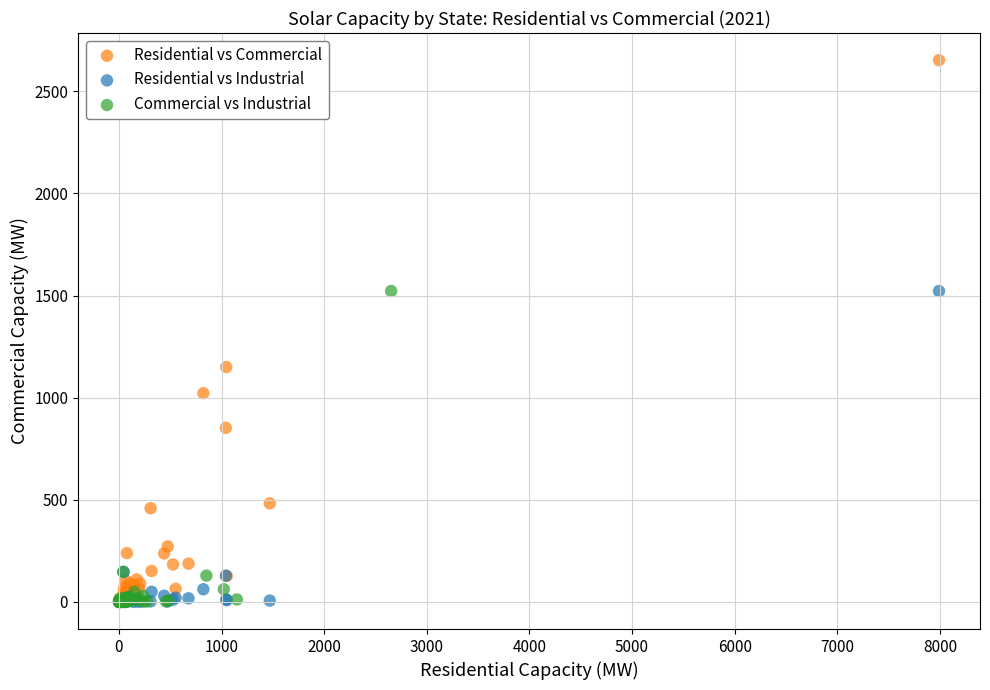

Which series contains the highest Y value?

Residential vs Commercial